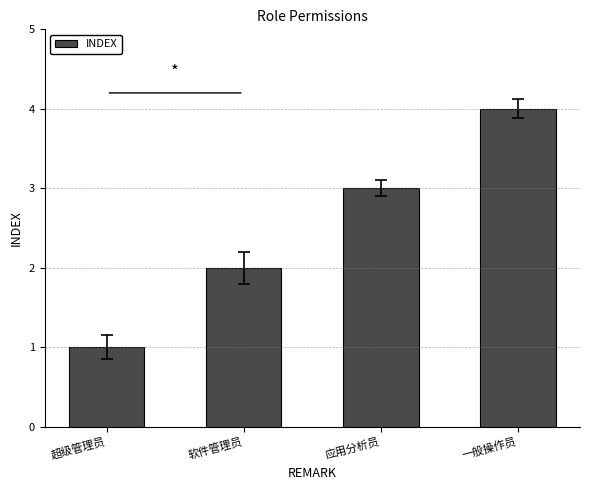

Does the chart contain any negative values?

No